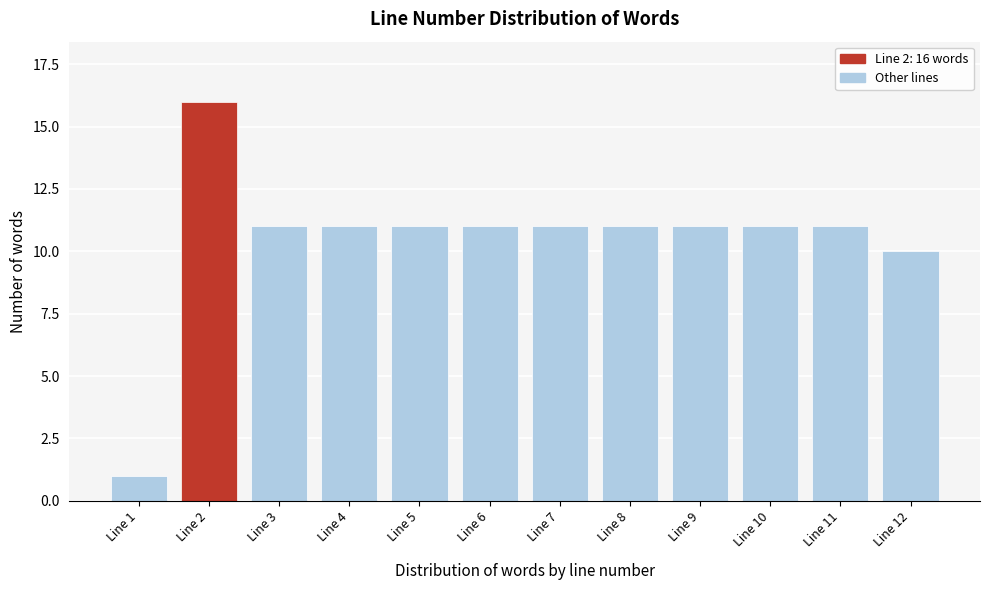

Reading left to right, transcribe all the data shown in this chart.

1	16	11	11	11	11	11	11	11	11	11	10